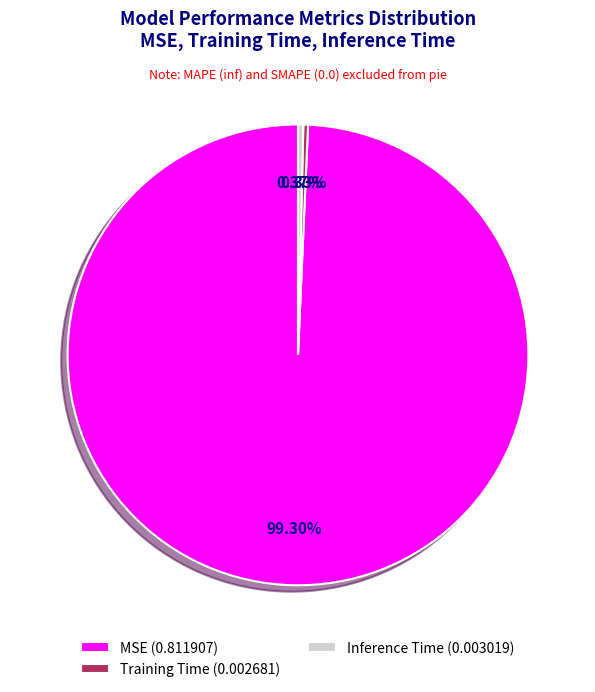

Between Inference Time (0.003019) and MSE (0.811907), which is larger?

MSE (0.811907)